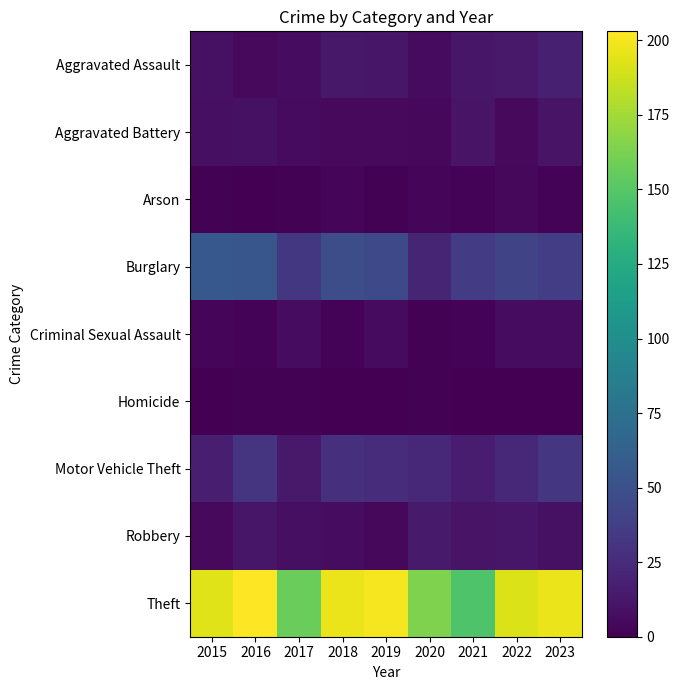

Between 2019 and 2021, which series saw the biggest shift?

Theft